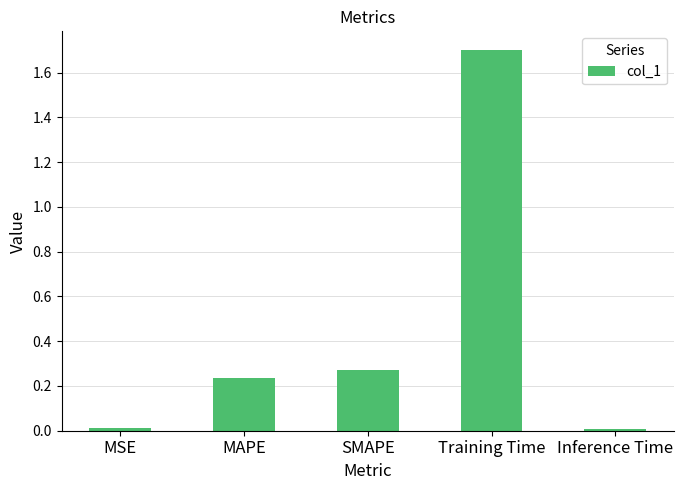

What is the label of the 5th bar from the left?

Inference Time